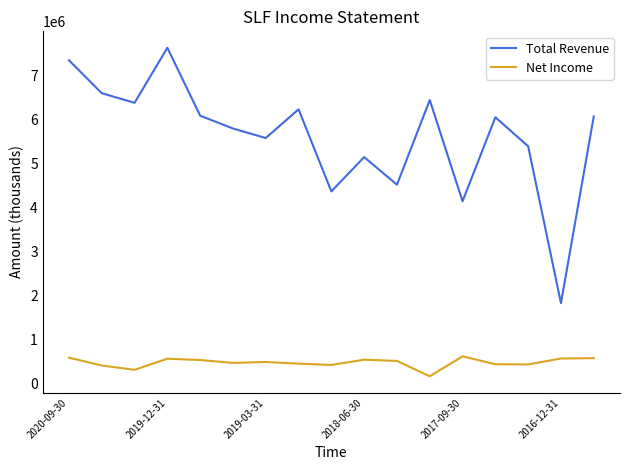

List the series in order of their overall mean, highest first.

Total Revenue, Net Income